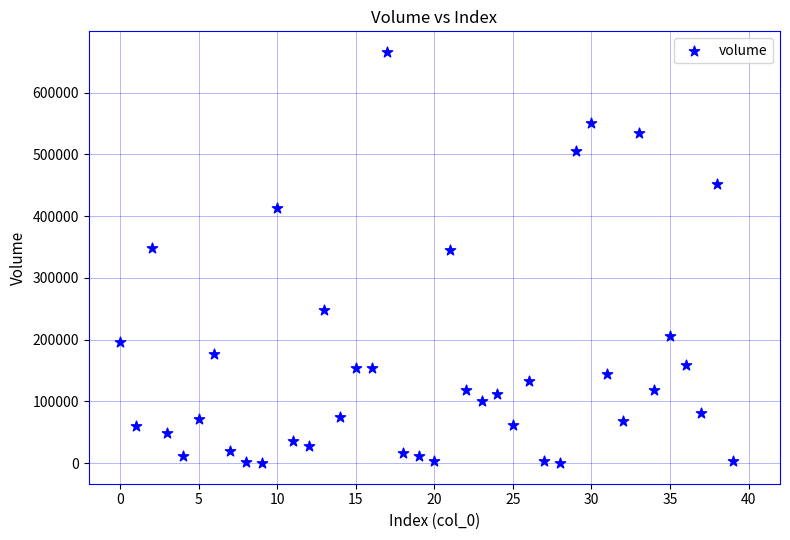

What is the range of Y values (max minus min)?

665797.3